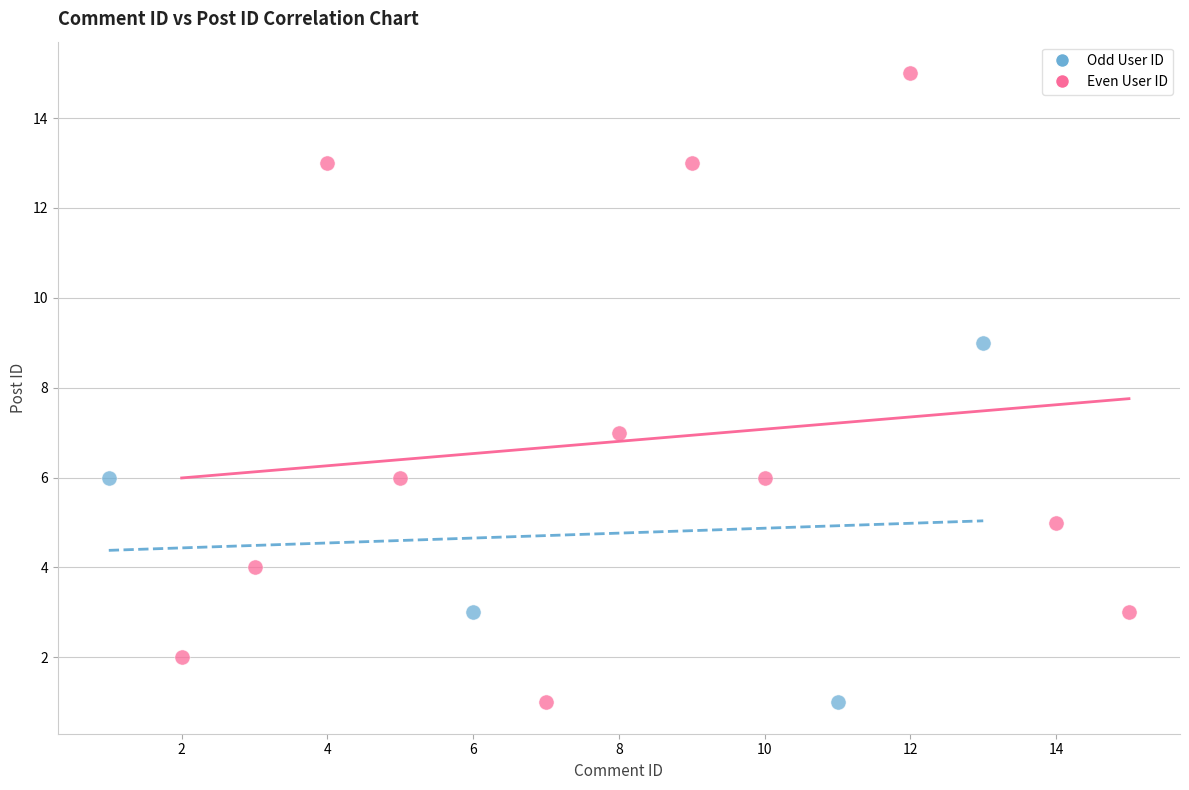

Which series reaches the maximum Y coordinate?

Even User ID